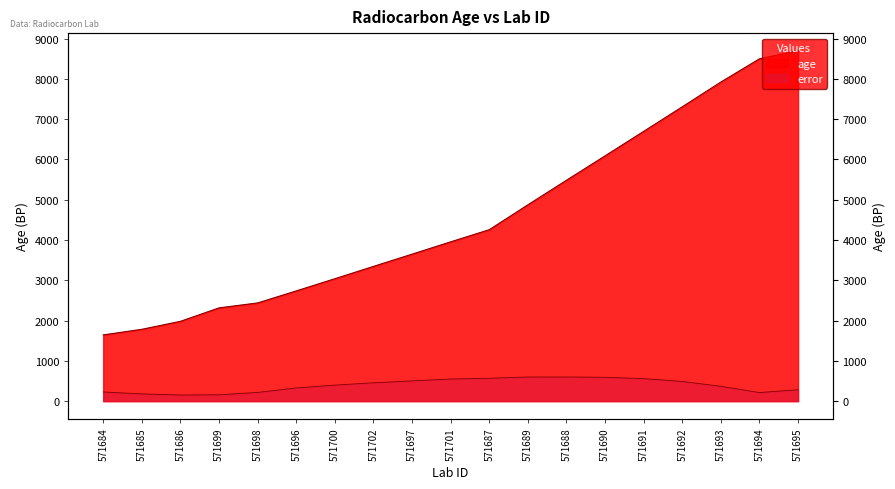

The age series shows 7258.3 at 571688. True or false?

False